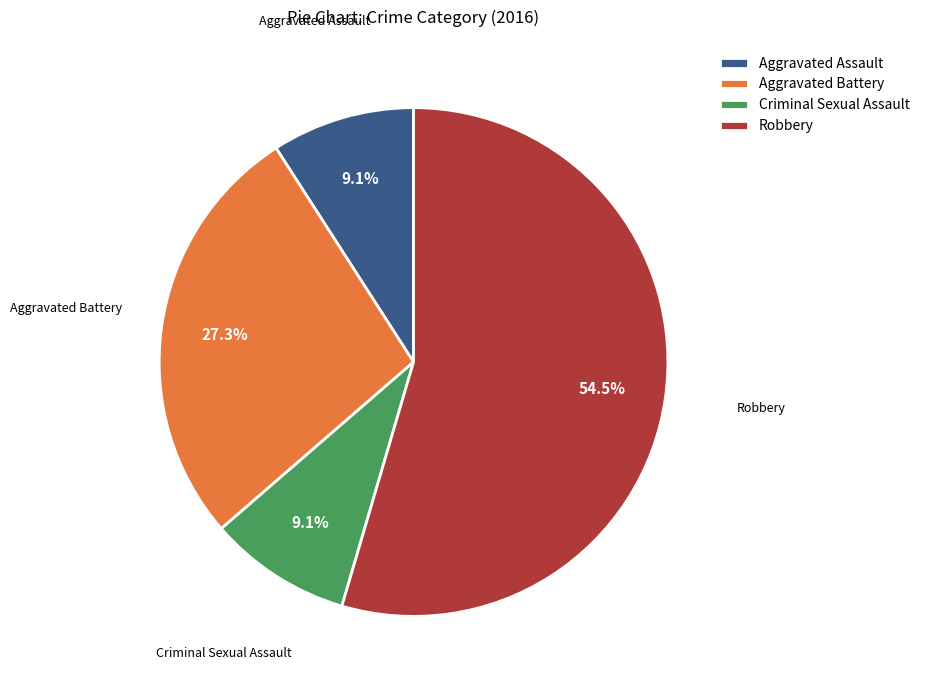

To the nearest percent, what portion does Aggravated Battery represent?

27%